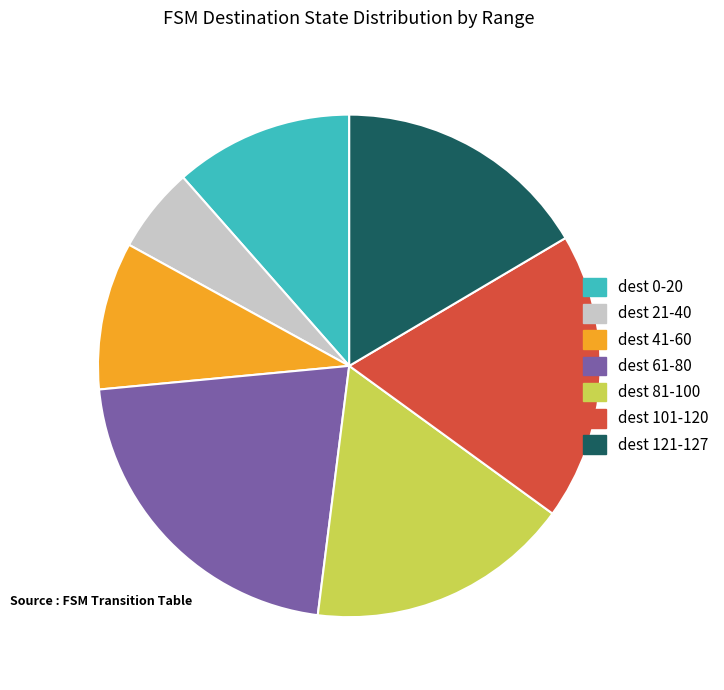

How many segments does this pie chart have?

7